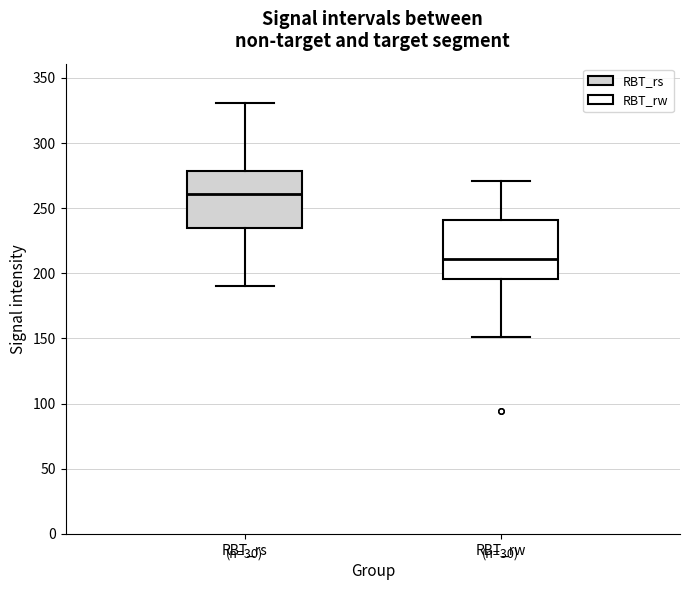

Where does the lower whisker of the box for RBT_rs end on the y-axis? The values are not printed on the chart, so give them approximately, as read against the axis.

190